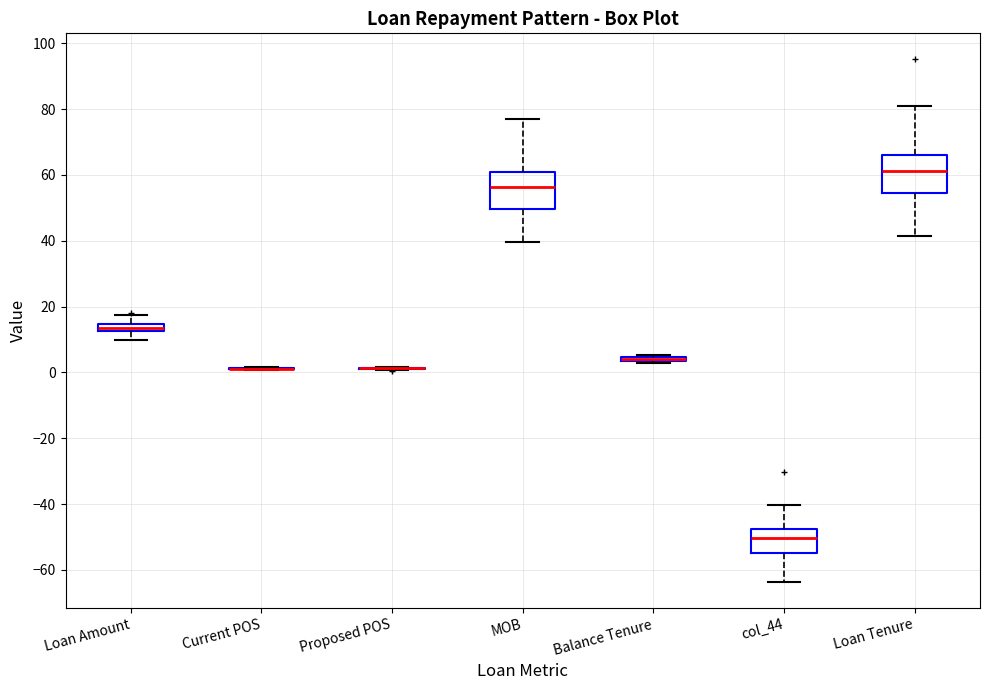

Where does the median line of the box for MOB sit on the y-axis? The values are not printed on the chart, so give them approximately, as read against the axis.

56